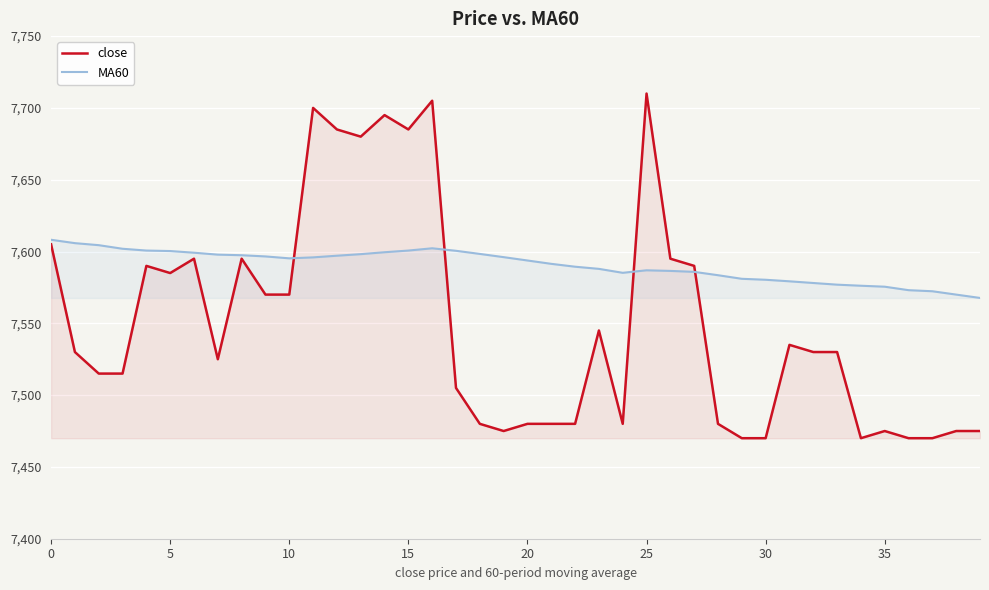

How many interior local peaks does the close series have?

10